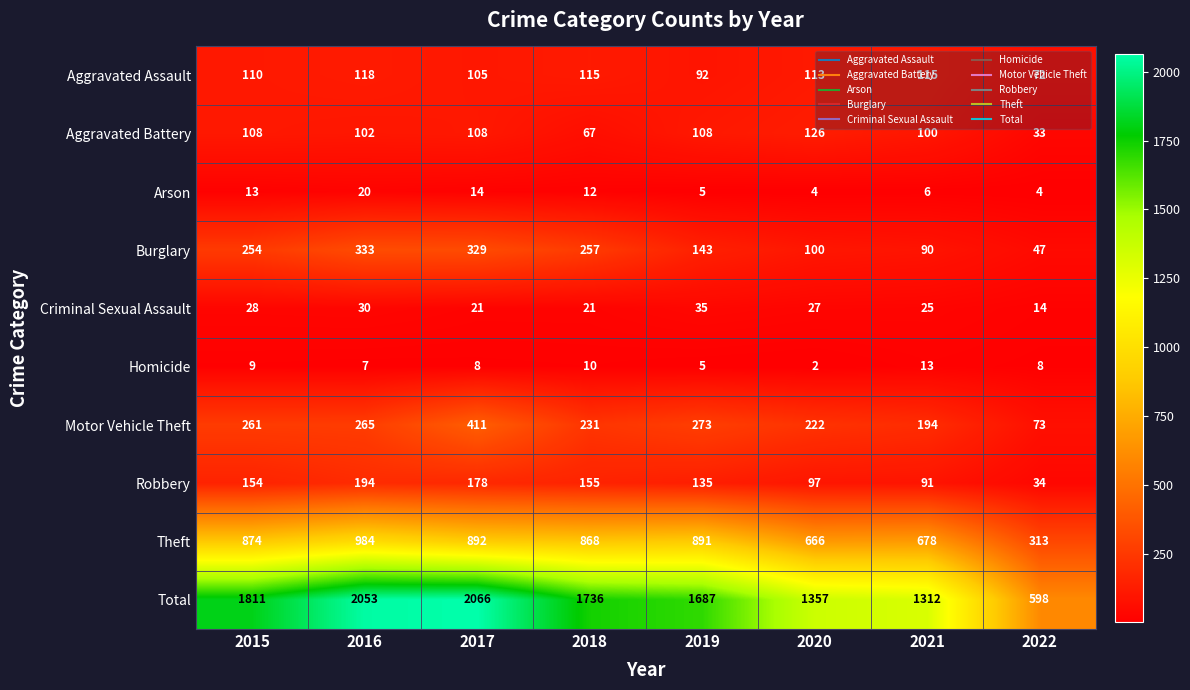

What is the difference between the Arson values at 2020 and 2018?

8